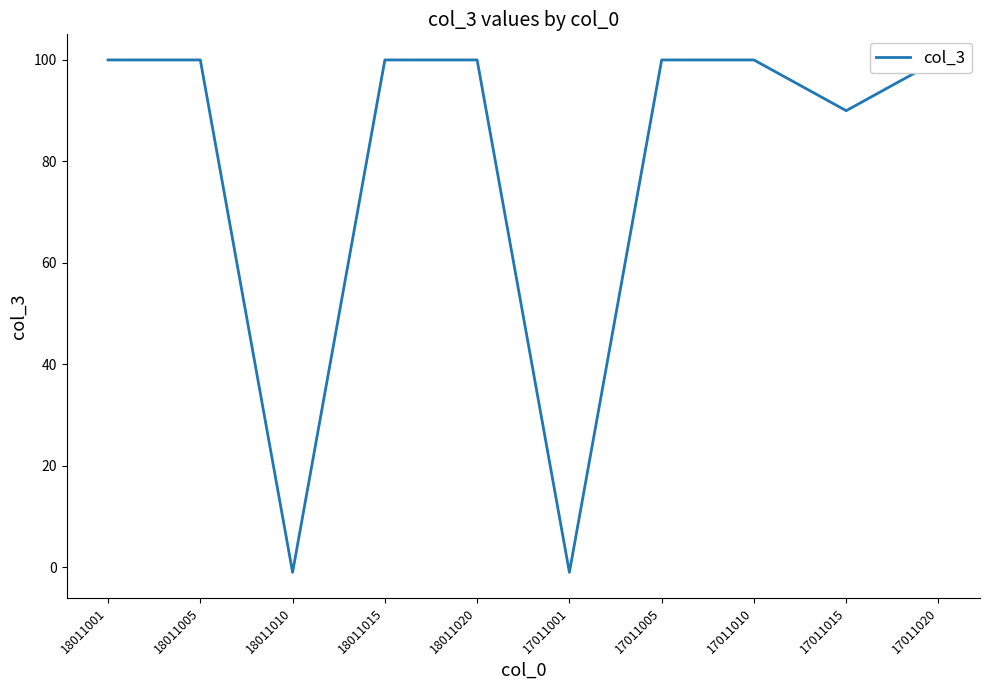

List the labels in order of value, largest first.

18011001, 18011005, 18011015, 18011020, 17011005, 17011010, 17011020, 17011015, 18011010, 17011001